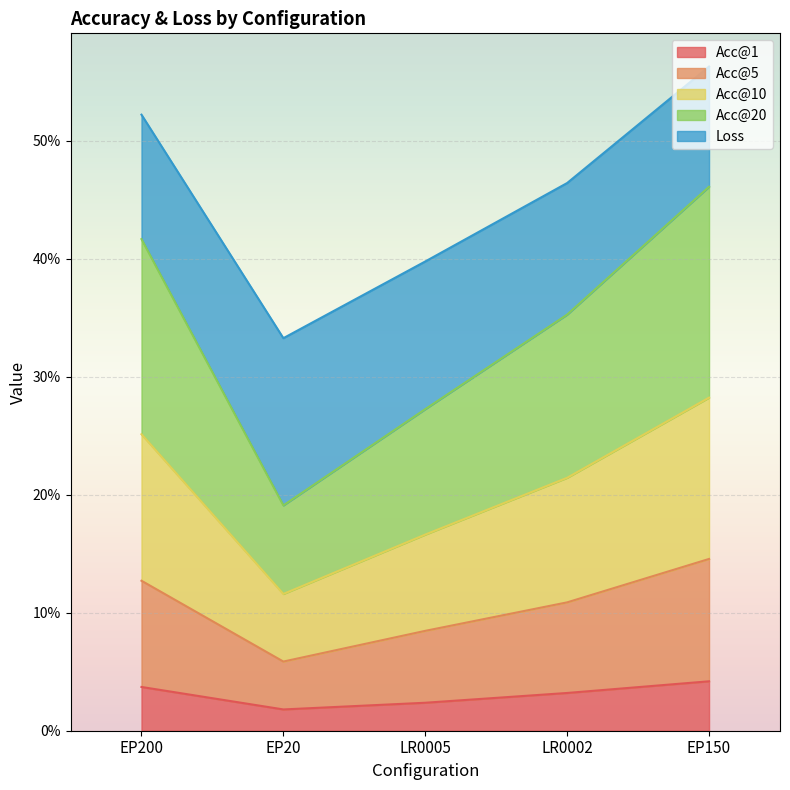

At which label does Acc@5 reach its minimum?

EP20